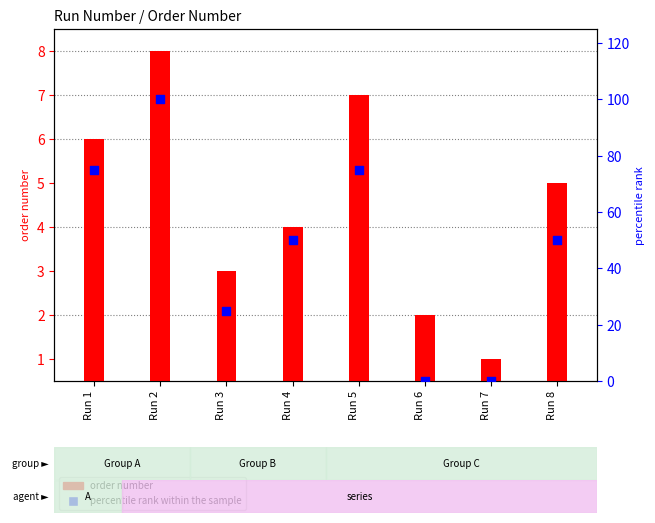

At how many categories does at least one series exceed 9?

6